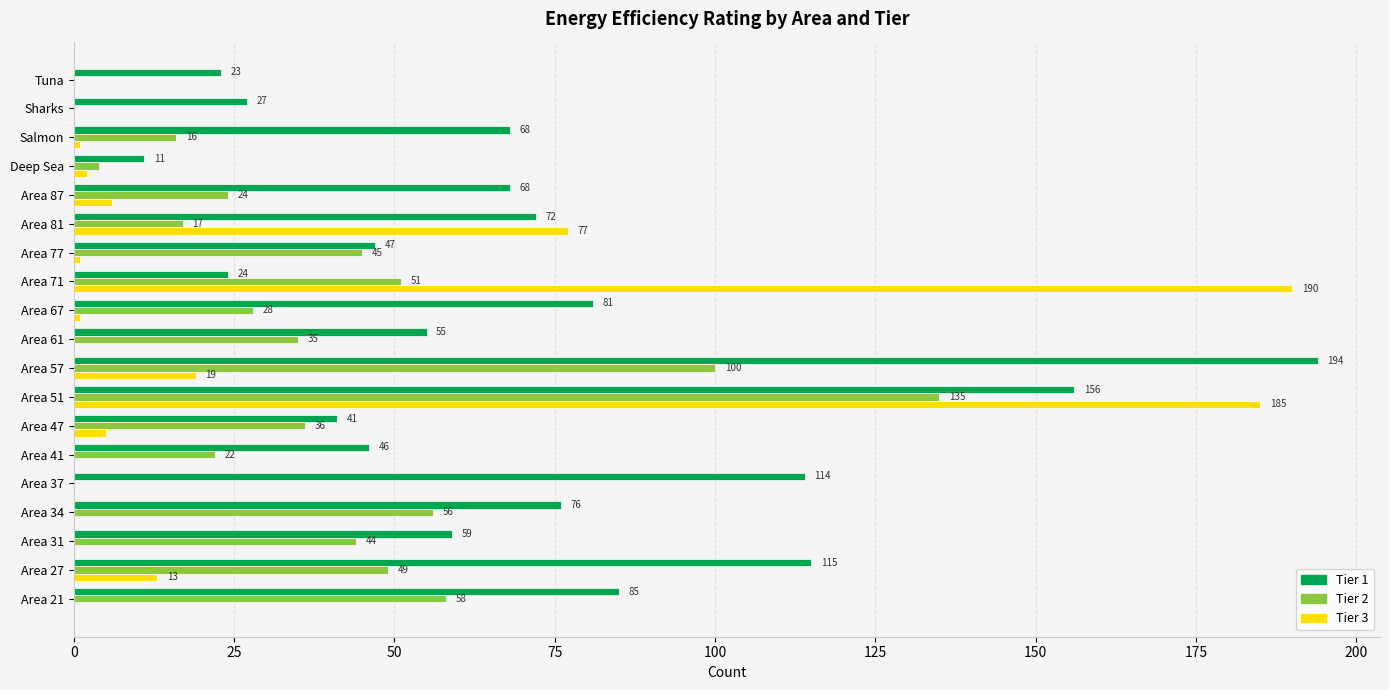

What is the sum of the Tier 1 values at Salmon and Area 51?

224